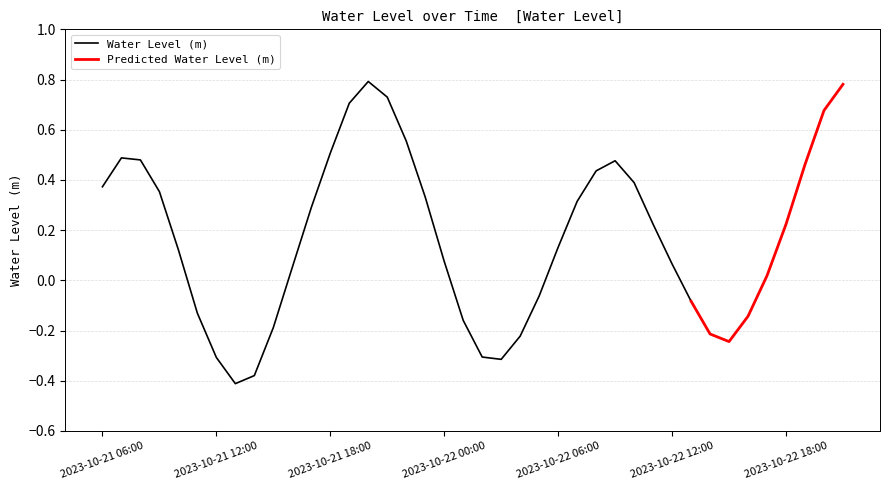

List the labels in order of value, largest first.

2023-10-21 20:00, 2023-10-22 21:00, 2023-10-21 21:00, 2023-10-21 19:00, 2023-10-22 20:00, 2023-10-21 22:00, 2023-10-21 18:00, 2023-10-21 07:00, 2023-10-21 08:00, 2023-10-22 09:00, 2023-10-22 19:00, 2023-10-22 08:00, 2023-10-22 10:00, 2023-10-21 06:00, 2023-10-21 09:00, 2023-10-21 23:00, 2023-10-22 07:00, 2023-10-21 17:00, 2023-10-22 11:00, 2023-10-22 18:00, 2023-10-22 06:00, 2023-10-21 10:00, 2023-10-22 00:00, 2023-10-22 12:00, 2023-10-21 16:00, 2023-10-22 17:00, 2023-10-22 05:00, 2023-10-22 13:00, 2023-10-21 11:00, 2023-10-22 16:00, 2023-10-22 01:00, 2023-10-21 15:00, 2023-10-22 14:00, 2023-10-22 04:00, 2023-10-22 15:00, 2023-10-22 02:00, 2023-10-21 12:00, 2023-10-22 03:00, 2023-10-21 14:00, 2023-10-21 13:00